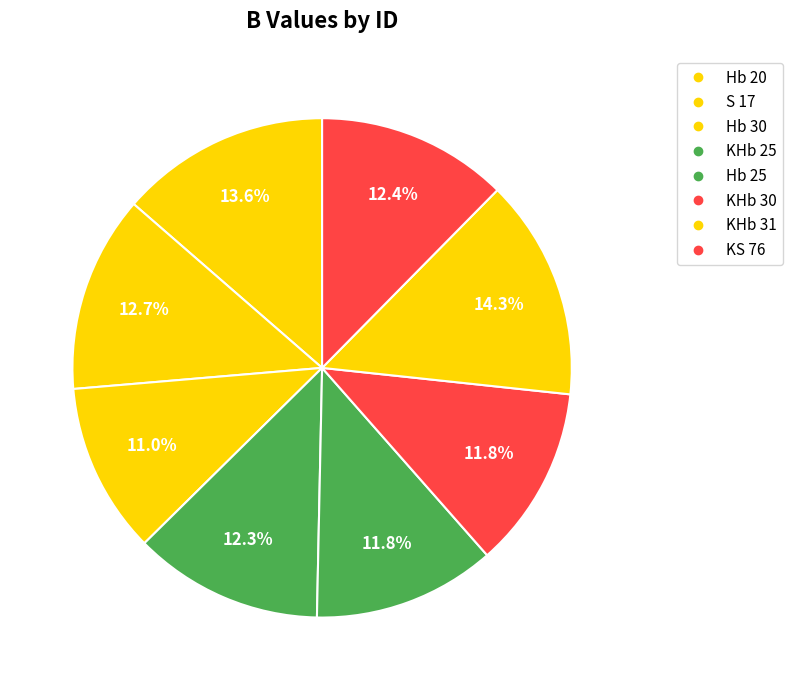

How many slices are in this pie chart?

8